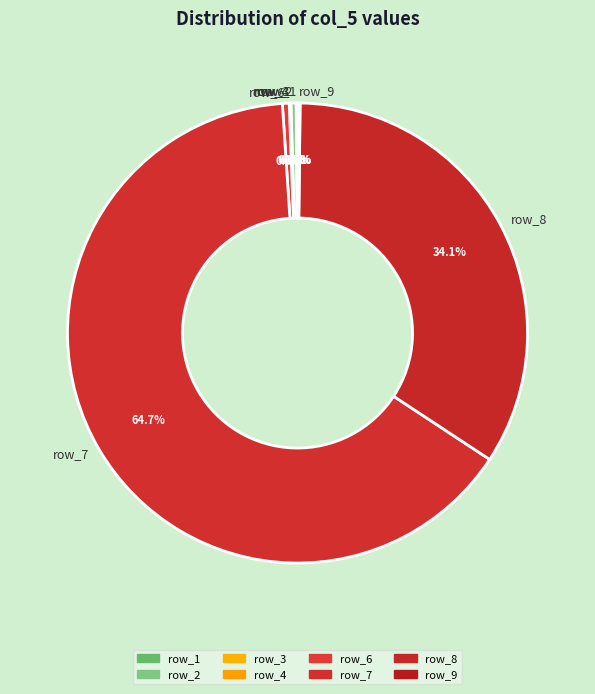

What is the majority slice?

row_7